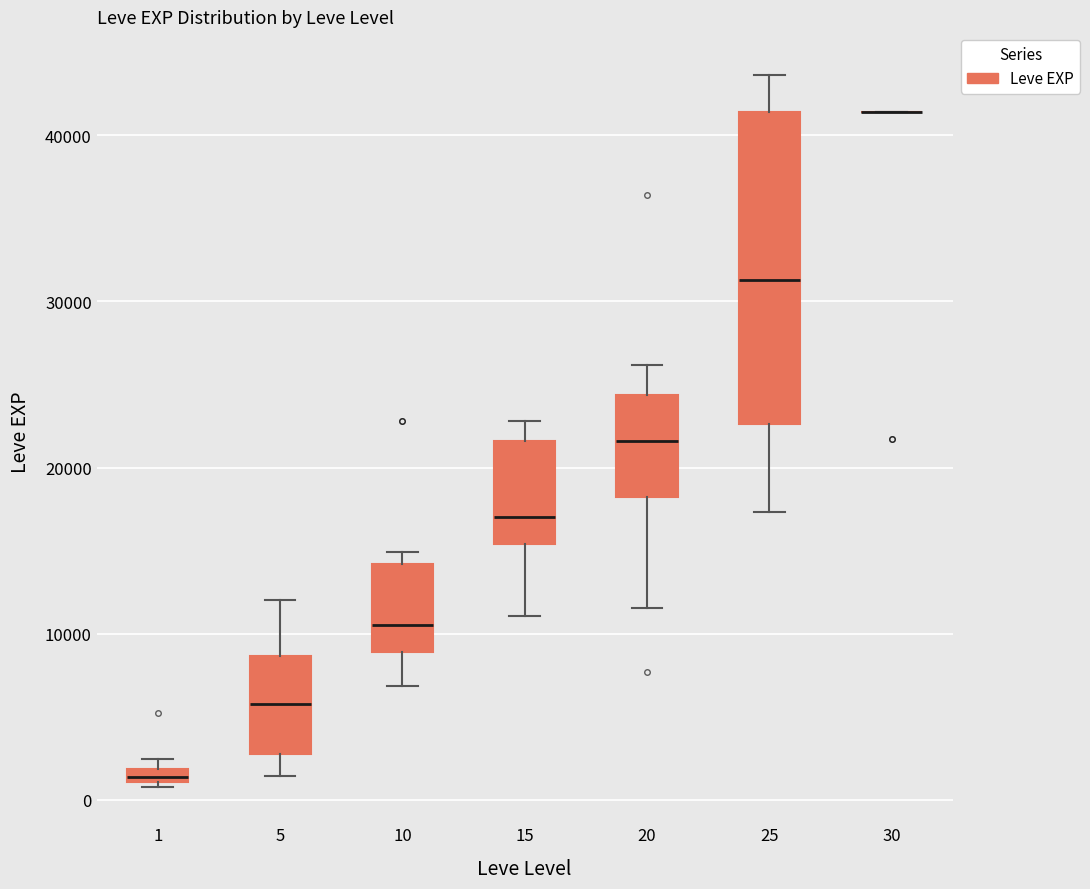

Where does the upper whisker of the box at x = 5 end on the y-axis? The values are not printed on the chart, so give them approximately, as read against the axis.

12000